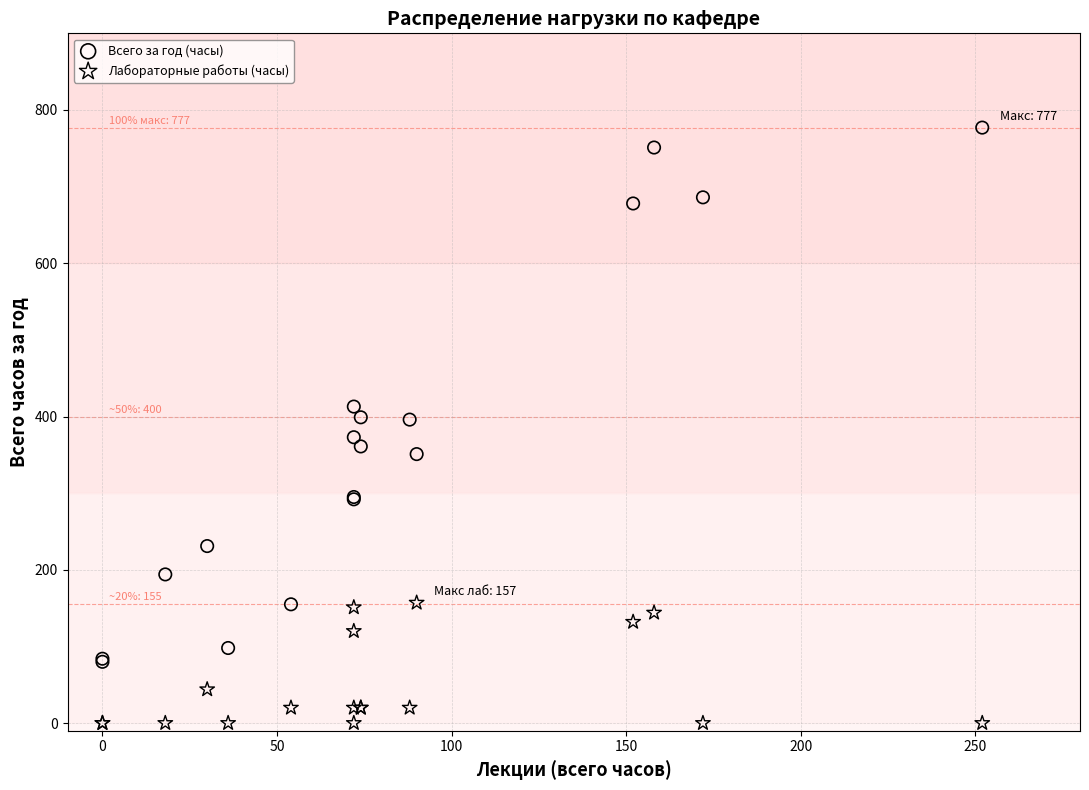

Which series has the largest Y range (max minus min)?

Всего за год (часы)